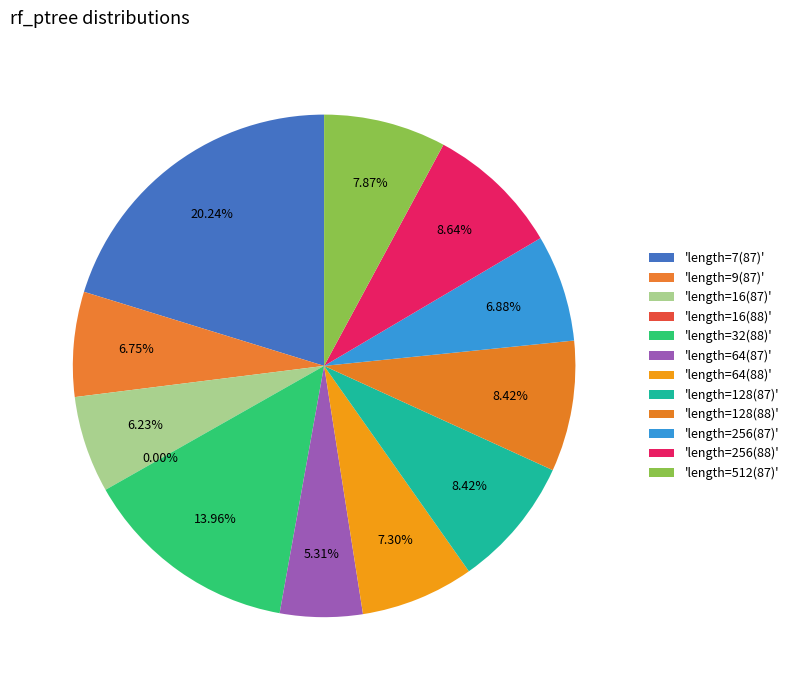

To the nearest percent, what percentage of the pie is length=256(88)?

9%